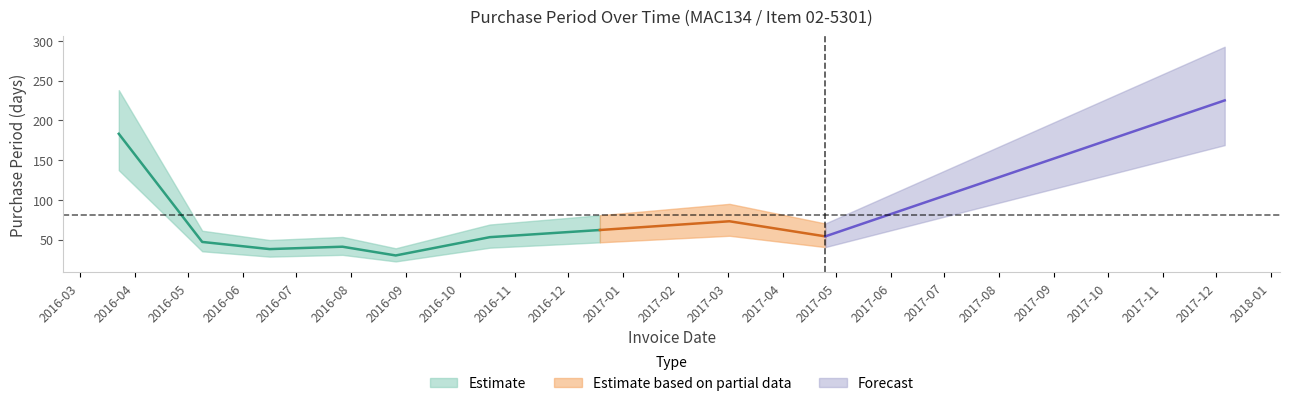

What is the change in value from 2016-03-23 to 2016-07-27?

-142